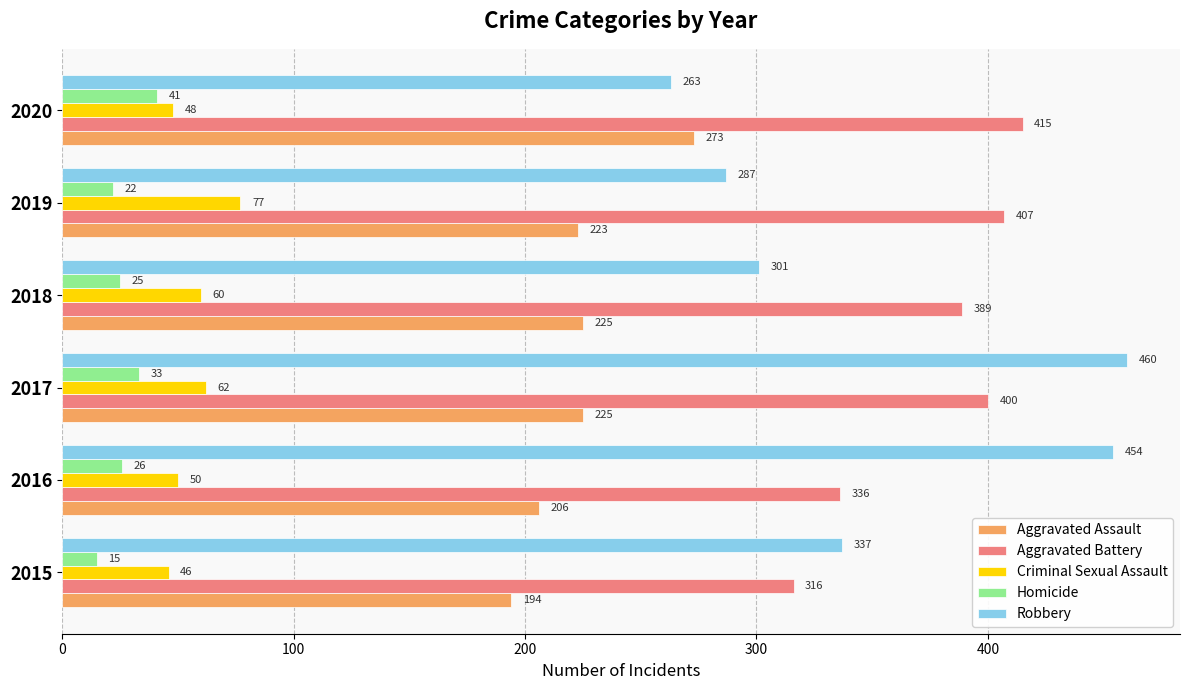

The value of Aggravated Assault at 2020 is 119. True or false?

False